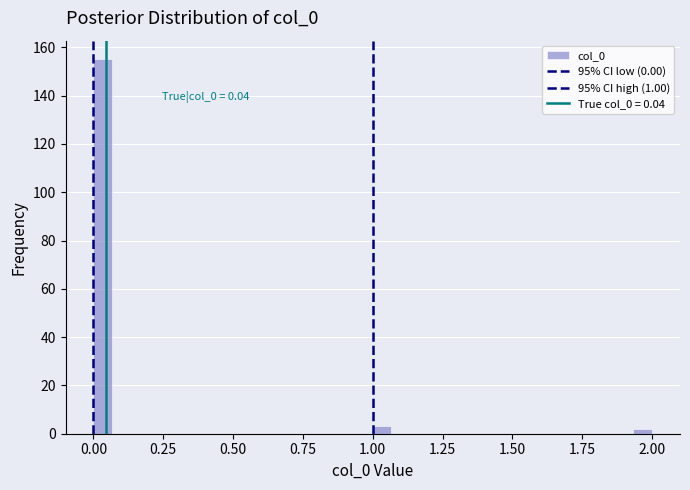

Around what value on the x-axis is the tallest bar? Give the approximate position of its centre, as read against the axis.

0.05